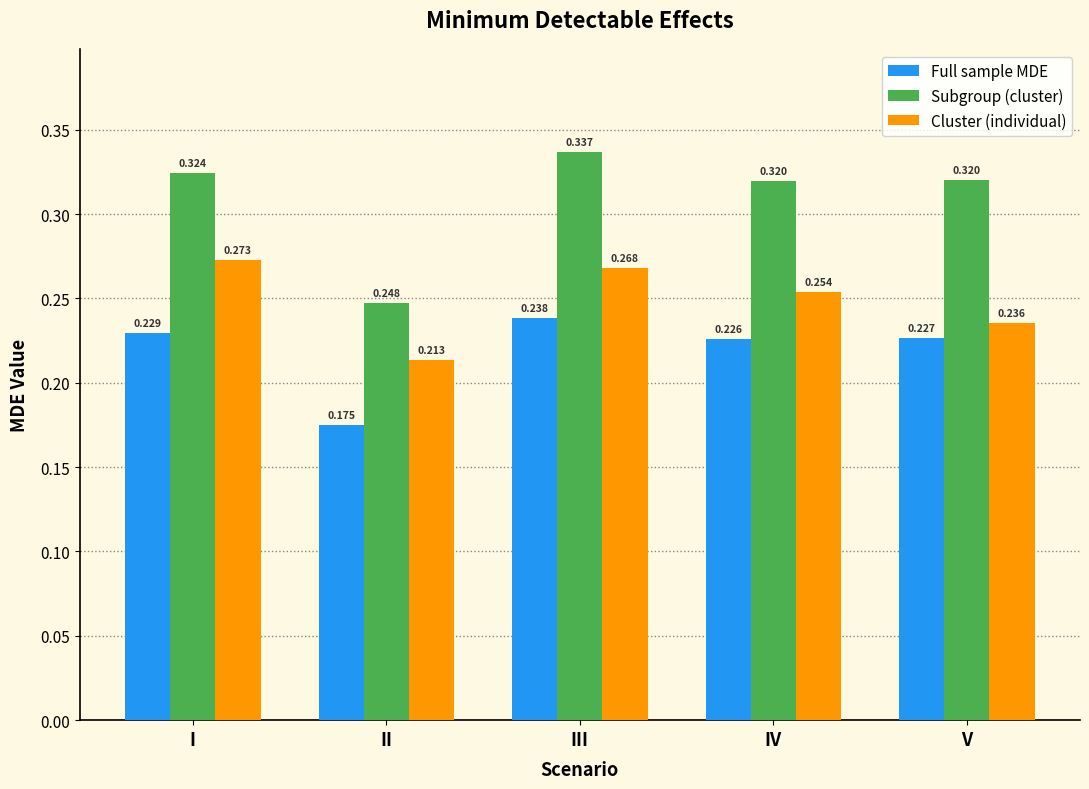

Which category has the highest value across all series?

III